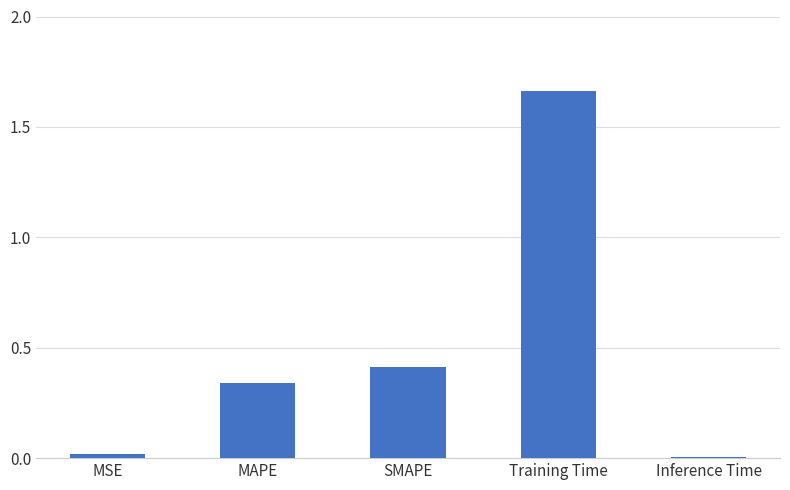

Is it true that the value at SMAPE is 0.7?

False